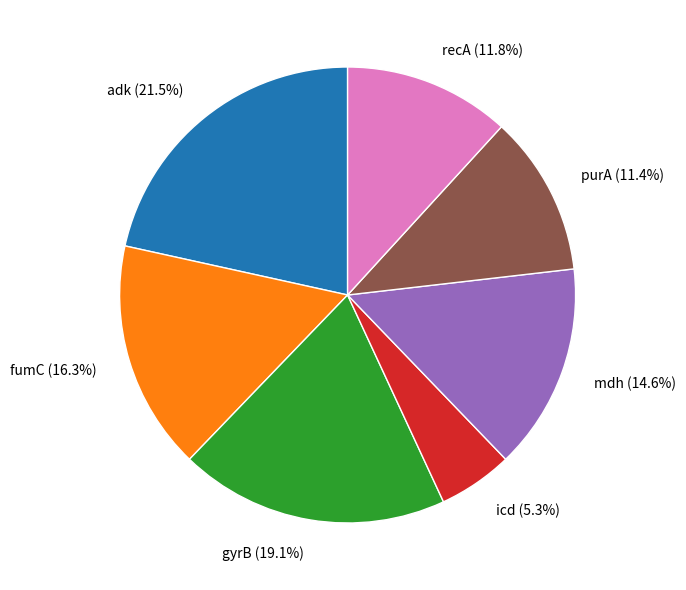

To the nearest percent, what percentage of the pie is icd?

5%